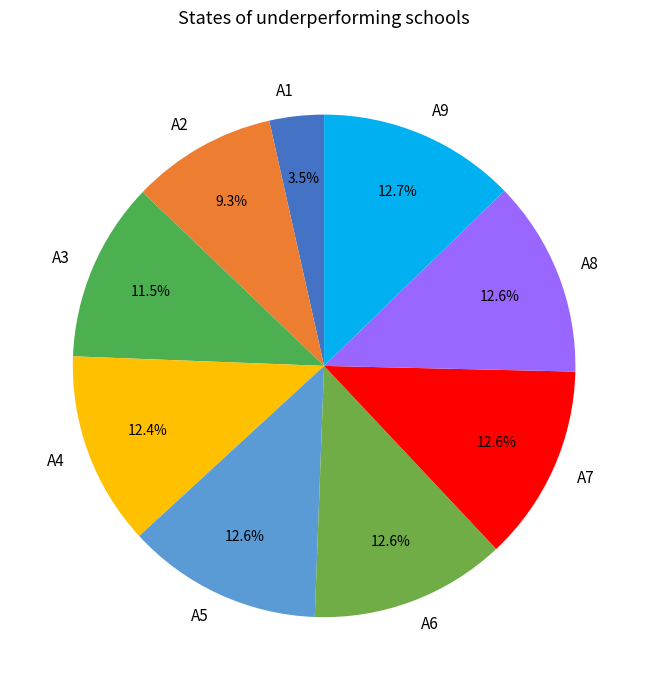

What portion of the pie excludes A2?

90.7%